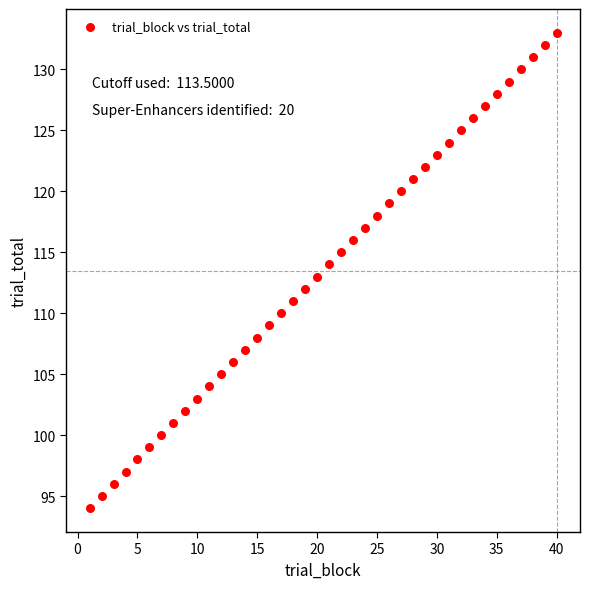

What is the range of X values (max minus min)?

39